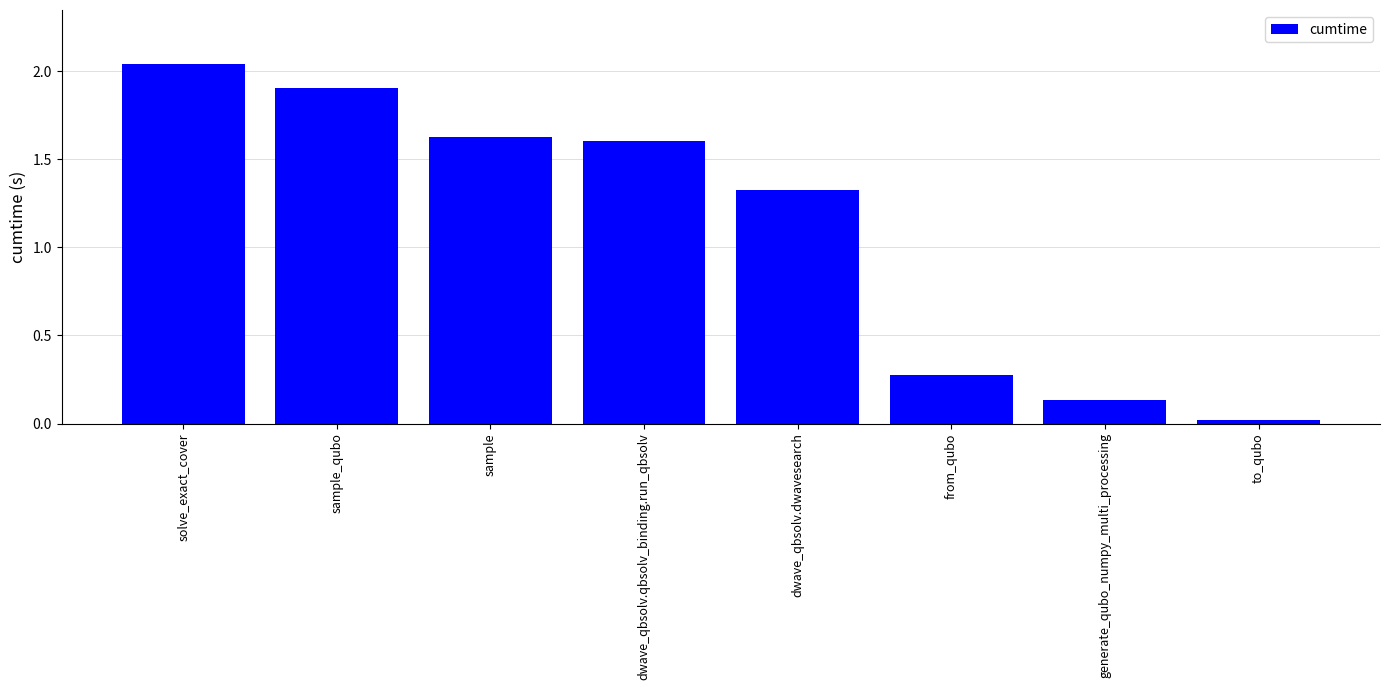

At which category does the chart reach its minimum across all series?

to_qubo